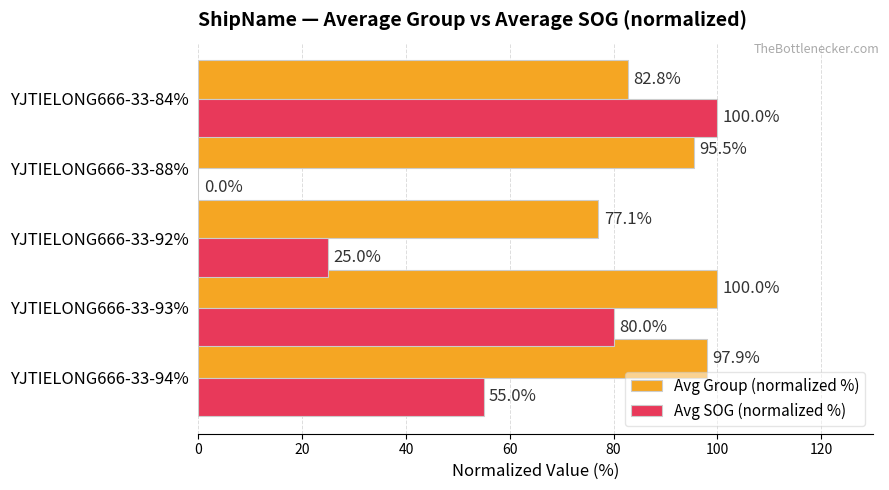

The value of Avg Group (normalized %) at YJTIELONG666-33-84% is 27.3. True or false?

False